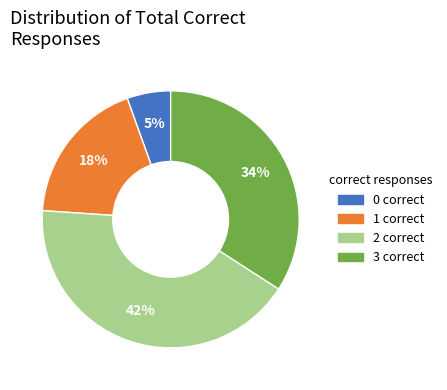

Rank the categories by value from lowest to highest.

0 correct, 1 correct, 3 correct, 2 correct